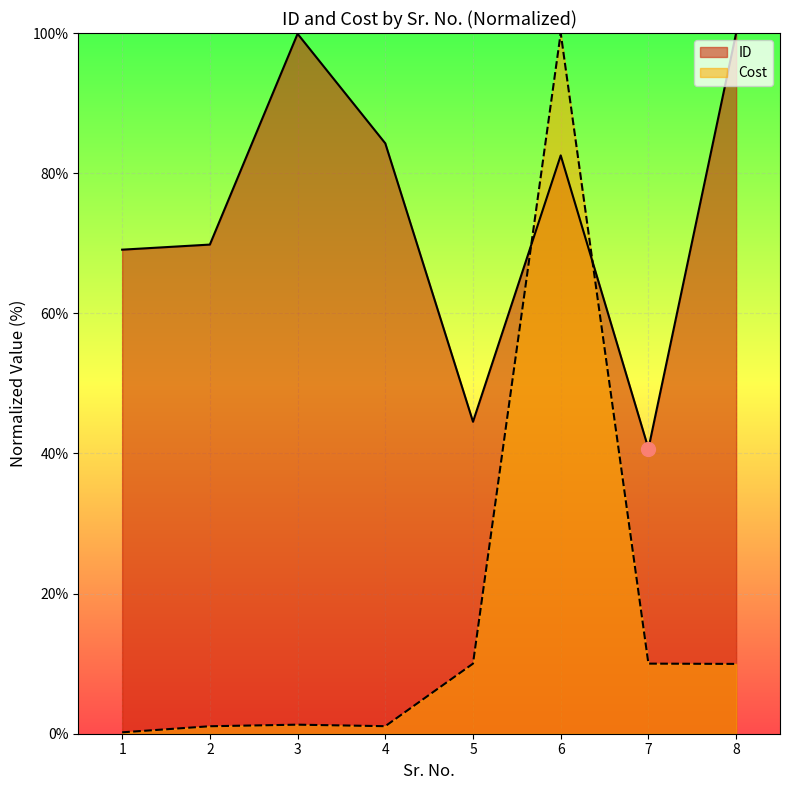

Between which two adjacent categories do Cost and ID first intersect?

5 and 6